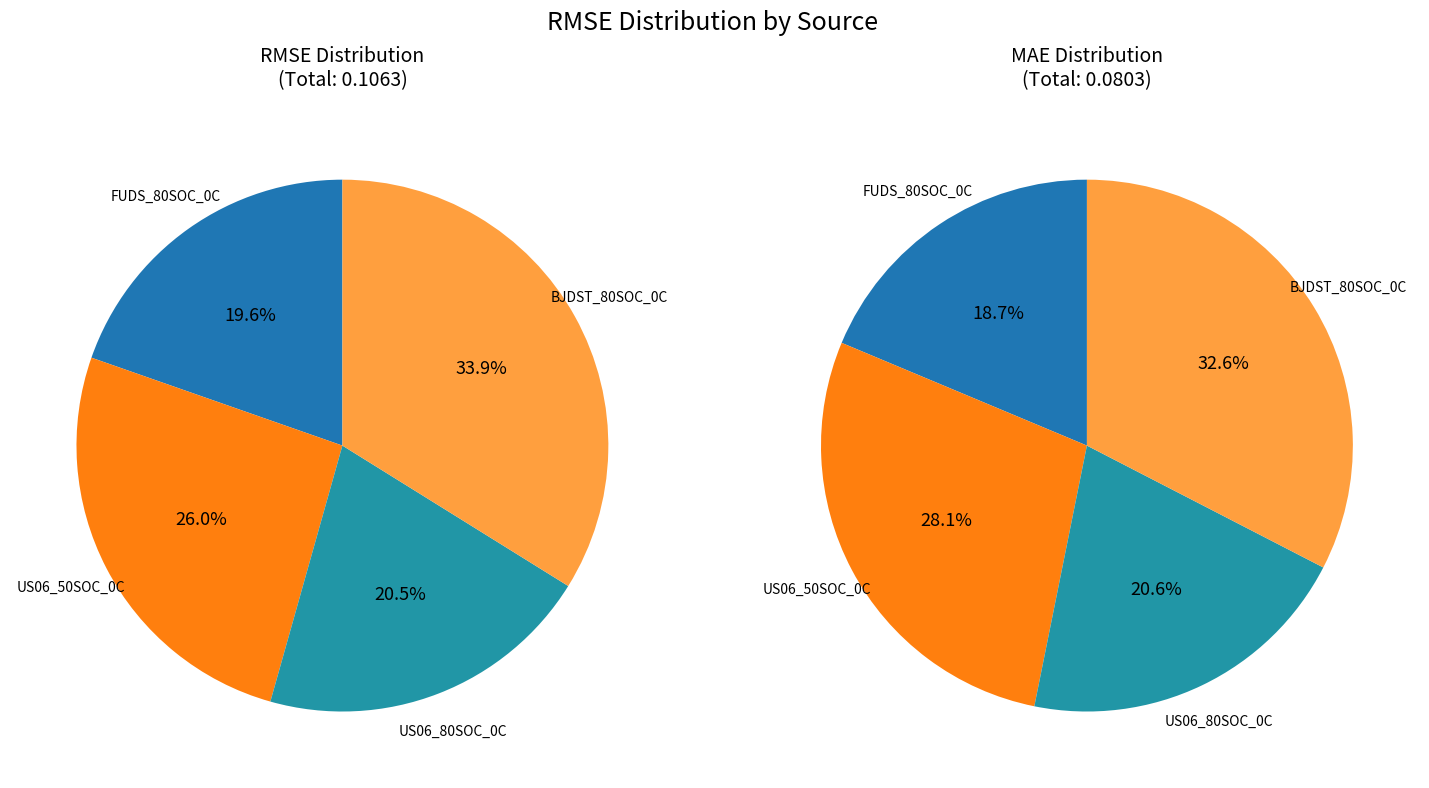

Is it true that US06_50SOC_0C is 39% of the pie?

False